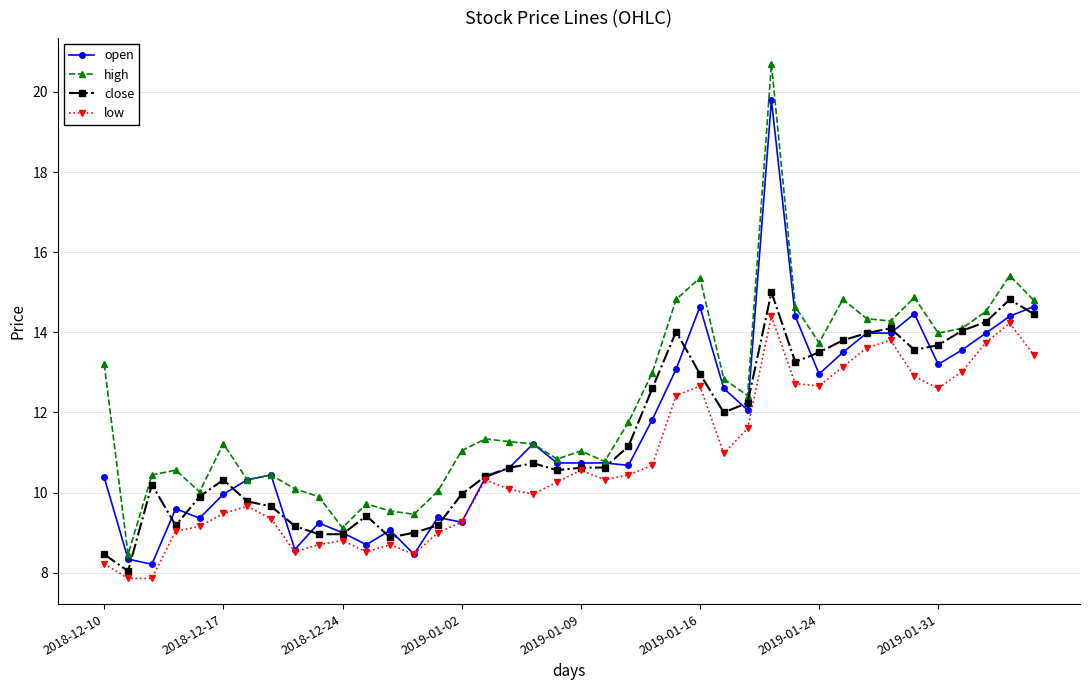

What is the lowest value of the low series?

7.9